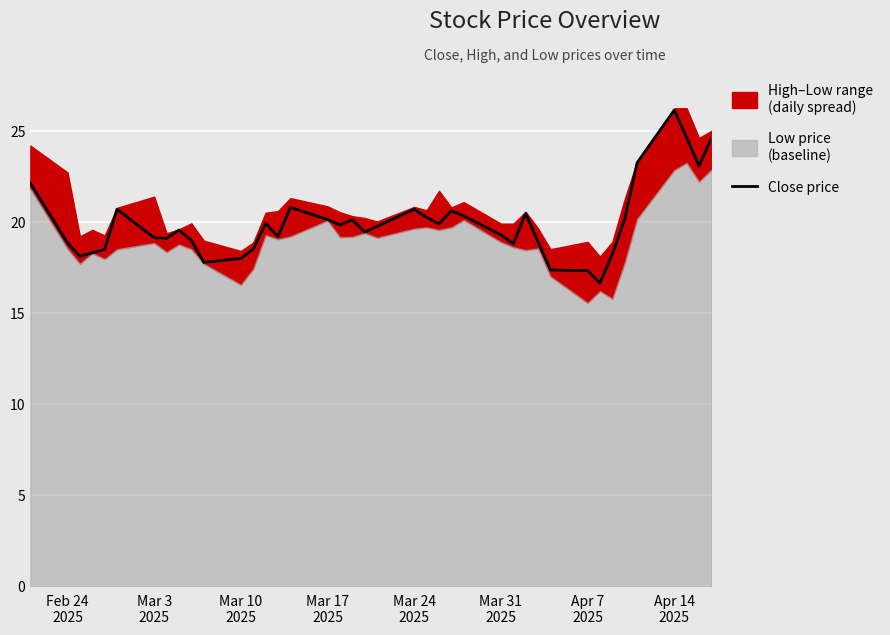

What is the maximum value shown in the chart?

26.1